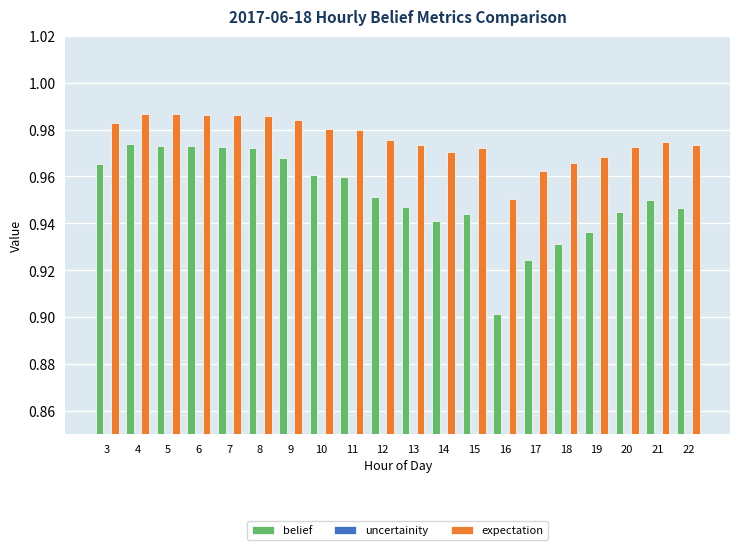

Does the chart contain any negative values?

No